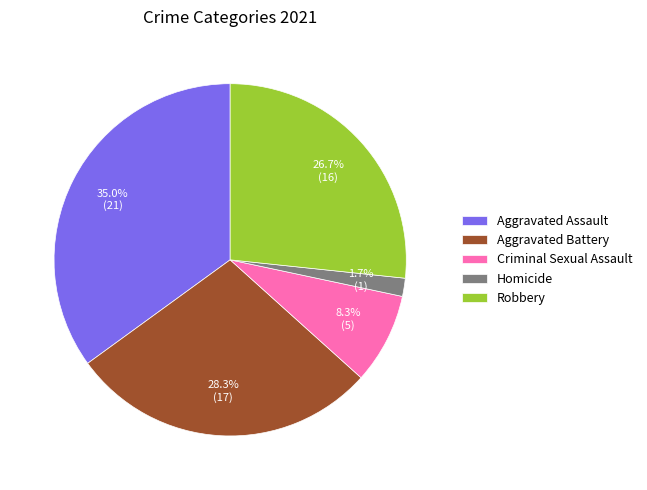

How many segments does this pie chart have?

5